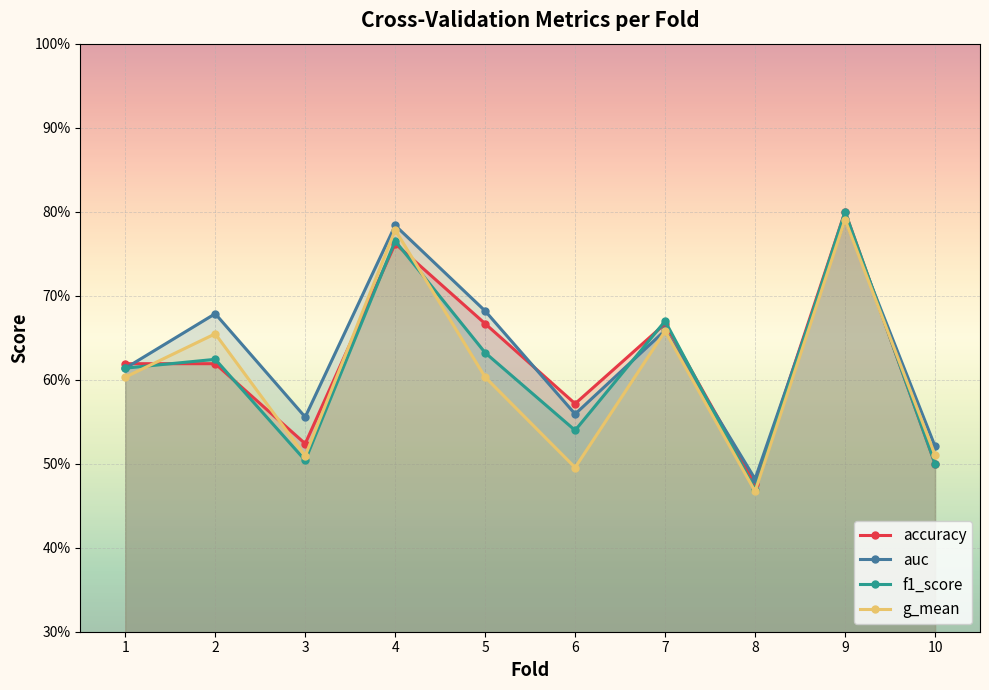

Reading right to left, extract all data points from this chart.

accuracy: 0.5	0.8	0.5	0.7	0.6	0.7	0.8	0.5	0.6	0.6
auc: 0.5	0.8	0.5	0.7	0.6	0.7	0.8	0.6	0.7	0.6
f1_score: 0.5	0.8	0.5	0.7	0.5	0.6	0.8	0.5	0.6	0.6
g_mean: 0.5	0.8	0.5	0.7	0.5	0.6	0.8	0.5	0.7	0.6